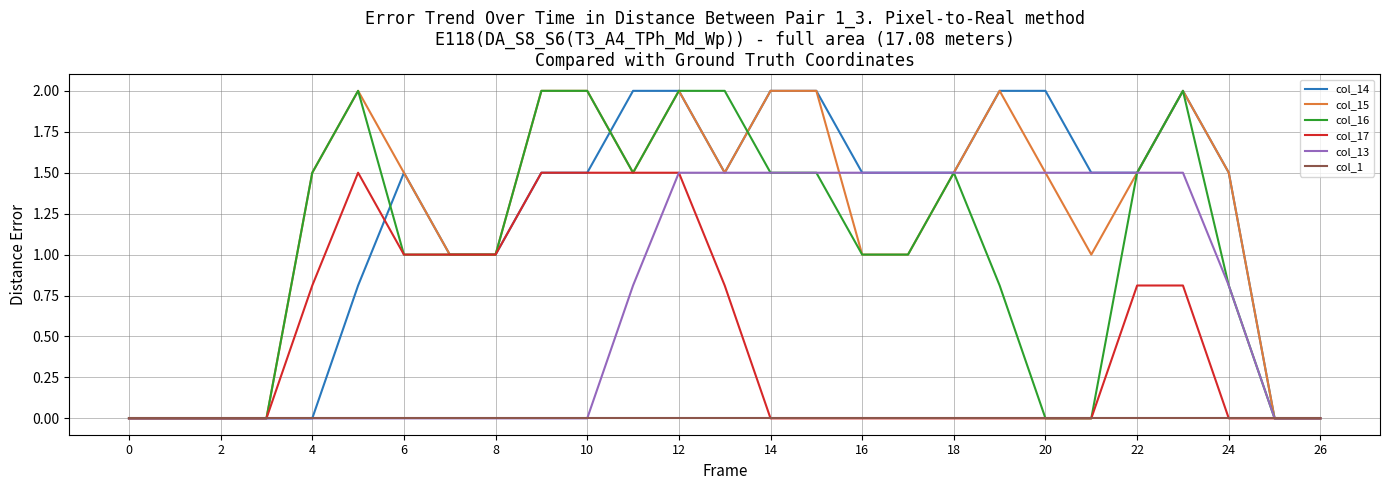

Reading right to left, extract all data points from this chart.

col_14: 0.0	0.0	1.5	2.0	1.5	1.5	2.0	2.0	1.5	1.5	1.5	2.0	2.0	1.5	2.0	2.0	1.5	1.5	1.0	1.0	1.5	0.8	0.0	0.0	0.0	0.0	0.0
col_15: 0.0	0.0	1.5	2.0	1.5	1.0	1.5	2.0	1.5	1.0	1.0	2.0	2.0	1.5	2.0	1.5	2.0	2.0	1.0	1.0	1.5	2.0	1.5	0.0	0.0	0.0	0.0
col_16: 0.0	0.0	0.8	2.0	1.5	0.0	0.0	0.8	1.5	1.0	1.0	1.5	1.5	2.0	2.0	1.5	2.0	2.0	1.0	1.0	1.0	2.0	1.5	0.0	0.0	0.0	0.0
col_17: 0.0	0.0	0.0	0.8	0.8	0.0	0.0	0.0	0.0	0.0	0.0	0.0	0.0	0.8	1.5	1.5	1.5	1.5	1.0	1.0	1.0	1.5	0.8	0.0	0.0	0.0	0.0
col_13: 0.0	0.0	0.8	1.5	1.5	1.5	1.5	1.5	1.5	1.5	1.5	1.5	1.5	1.5	1.5	0.8	0.0	0.0	0.0	0.0	0.0	0.0	0.0	0.0	0.0	0.0	0.0
col_1: 0.0	0.0	0.0	0.0	0.0	0.0	0.0	0.0	0.0	0.0	0.0	0.0	0.0	0.0	0.0	0.0	0.0	0.0	0.0	0.0	0.0	0.0	0.0	0.0	0.0	0.0	0.0